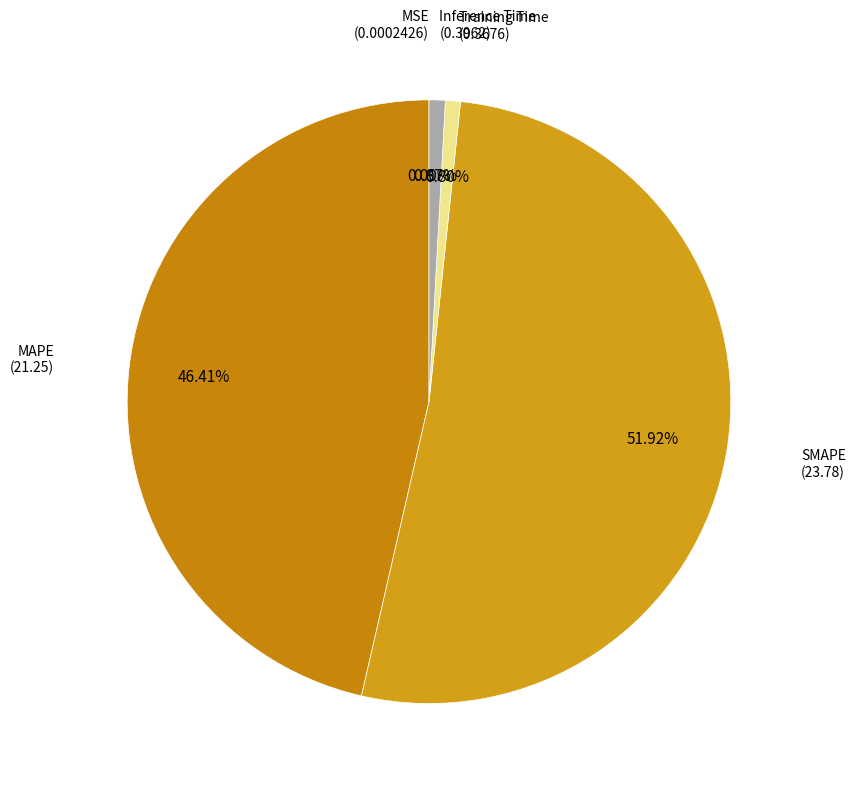

Is there any slice that represents more than half of the pie?

Yes